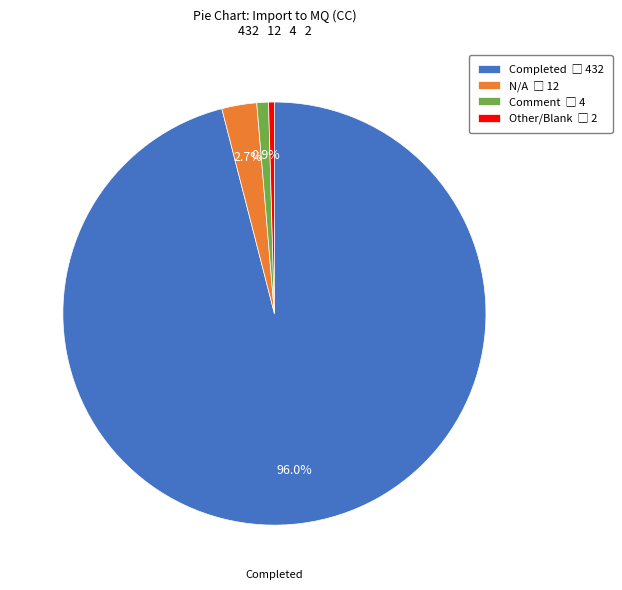

To the nearest percent, what percentage of the pie is Comment?

1%